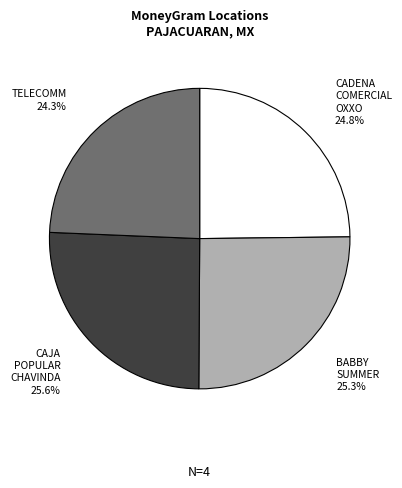

Count the number of slices in the pie.

4